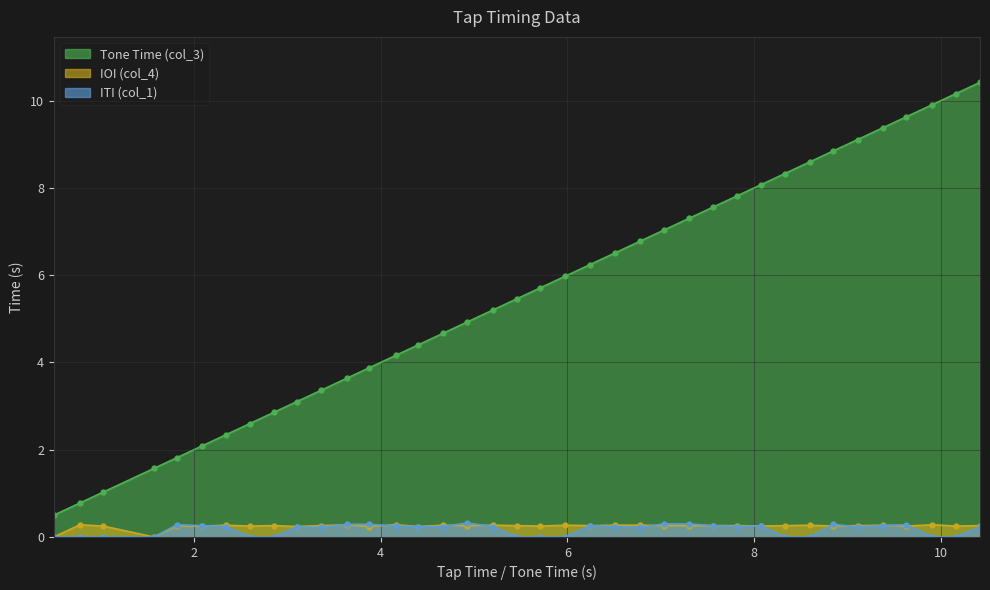

At how many categories does at least one series exceed 5?

21